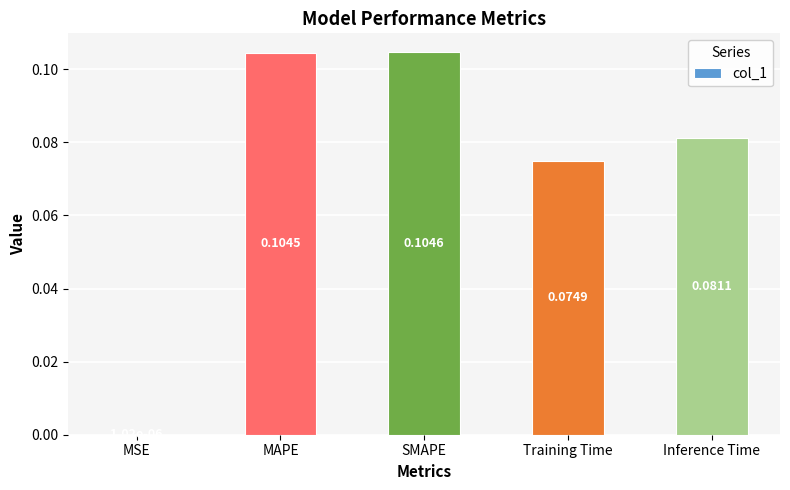

Which has a higher value, MSE or MAPE?

MAPE